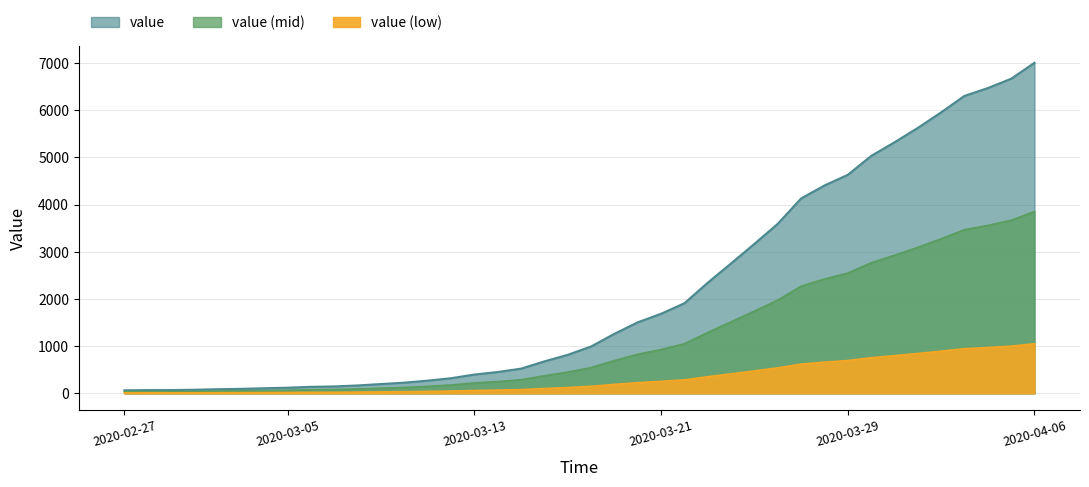

Reading left to right, what are all the values shown in this chart?

2020-02-27=64	2020-02-28=68	2020-02-29=69	2020-03-01=76	2020-03-02=87	2020-03-03=95	2020-03-04=108	2020-03-05=119	2020-03-06=138	2020-03-07=146	2020-03-08=167	2020-03-09=197	2020-03-10=226	2020-03-11=269	2020-03-12=320	2020-03-13=398	2020-03-14=452	2020-03-15=523	2020-03-16=677	2020-03-17=816	2020-03-18=993	2020-03-19=1261	2020-03-20=1505	2020-03-21=1686	2020-03-22=1909	2020-03-23=2345	2020-03-24=2754	2020-03-25=3168	2020-03-26=3593	2020-03-27=4130	2020-03-28=4404	2020-03-29=4630	2020-03-30=5030	2020-03-31=5319	2020-04-01=5624	2020-04-02=5954	2020-04-03=6303	2020-04-04=6468	2020-04-05=6666	2020-04-06=7004